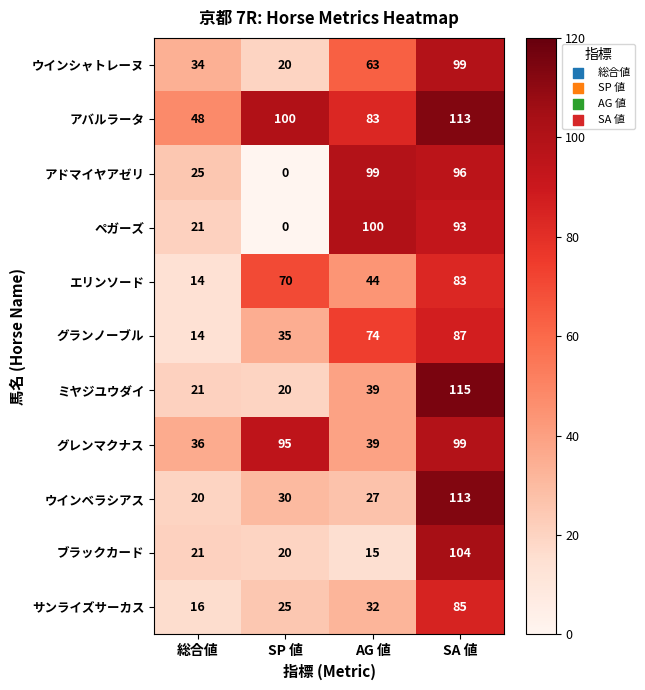

True or false: グランノーブル has a value of 14 at 総合値.

True